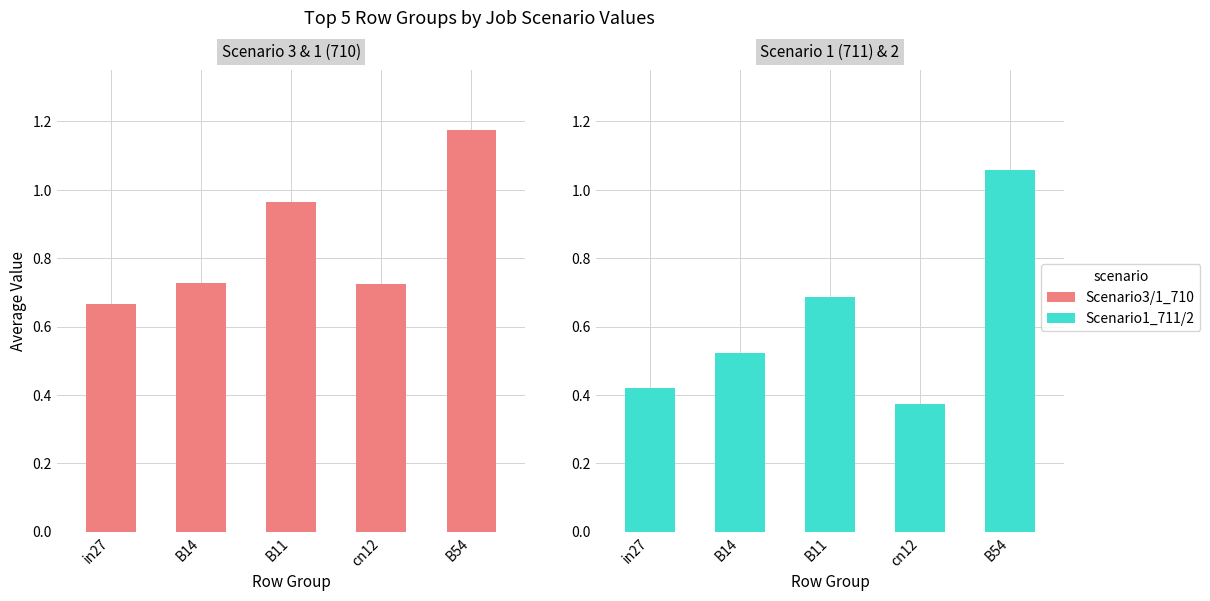

What is the difference between the Scenario3/1_710 values at B11 and cn12?

0.2